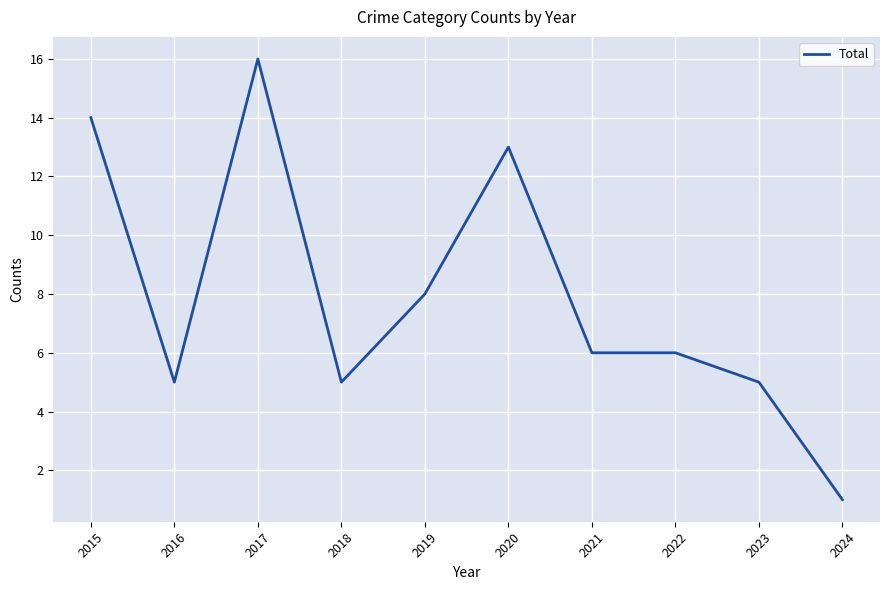

What is the change in value from 2017 to 2019?

-8